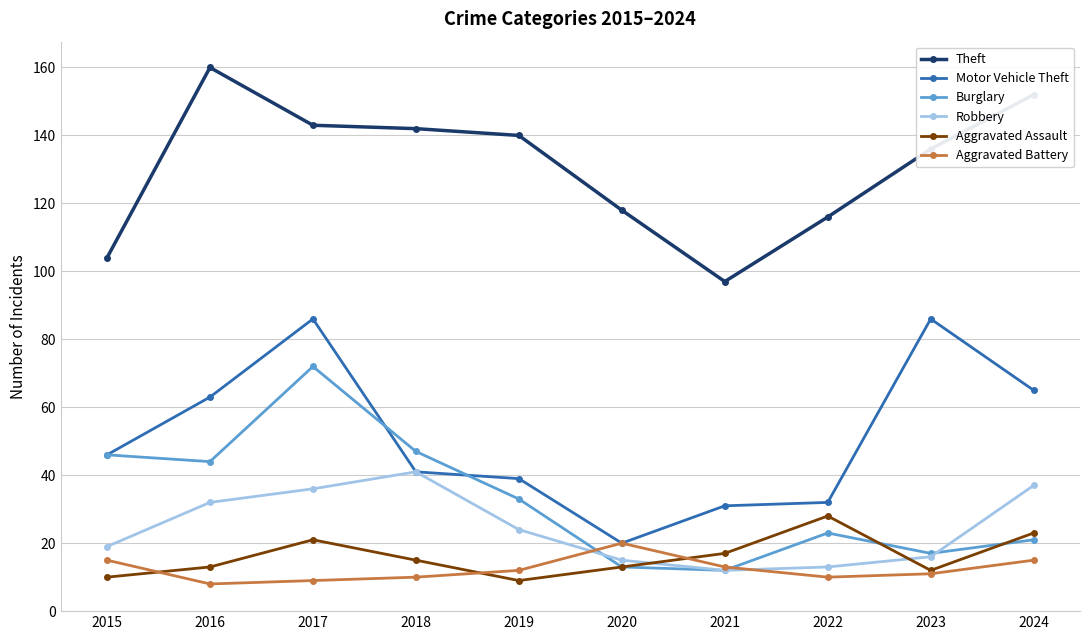

What is the sum of all Motor Vehicle Theft values?

509